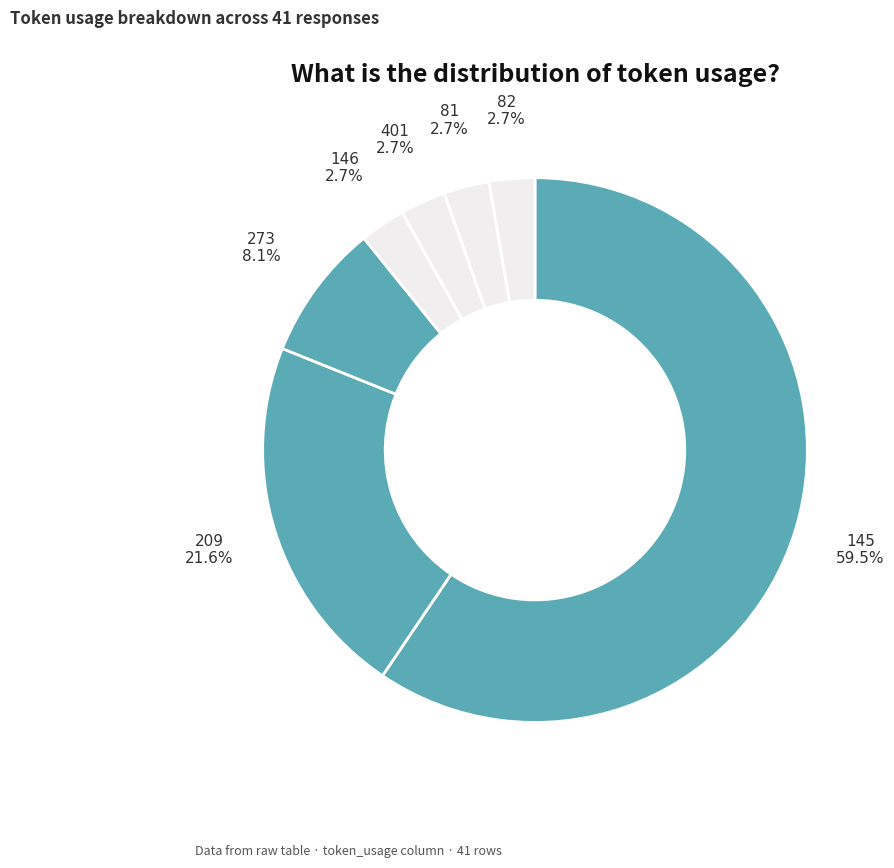

Rank the categories by value from lowest to highest.

146, 401, 81, 82, 273, 209, 145